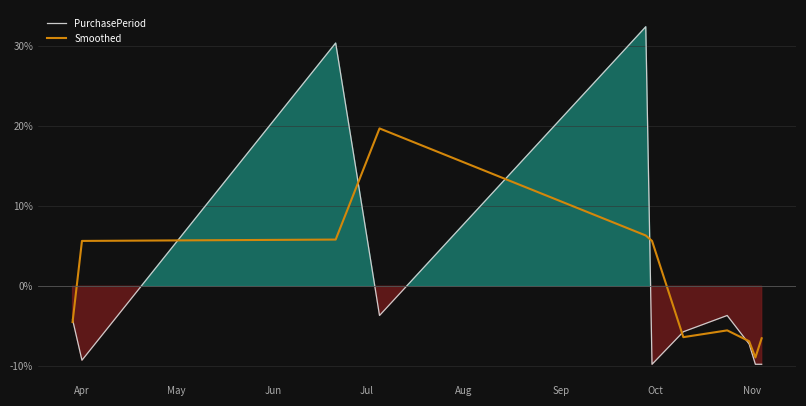

What is the lowest value of the PurchasePeriod series?

-9.7